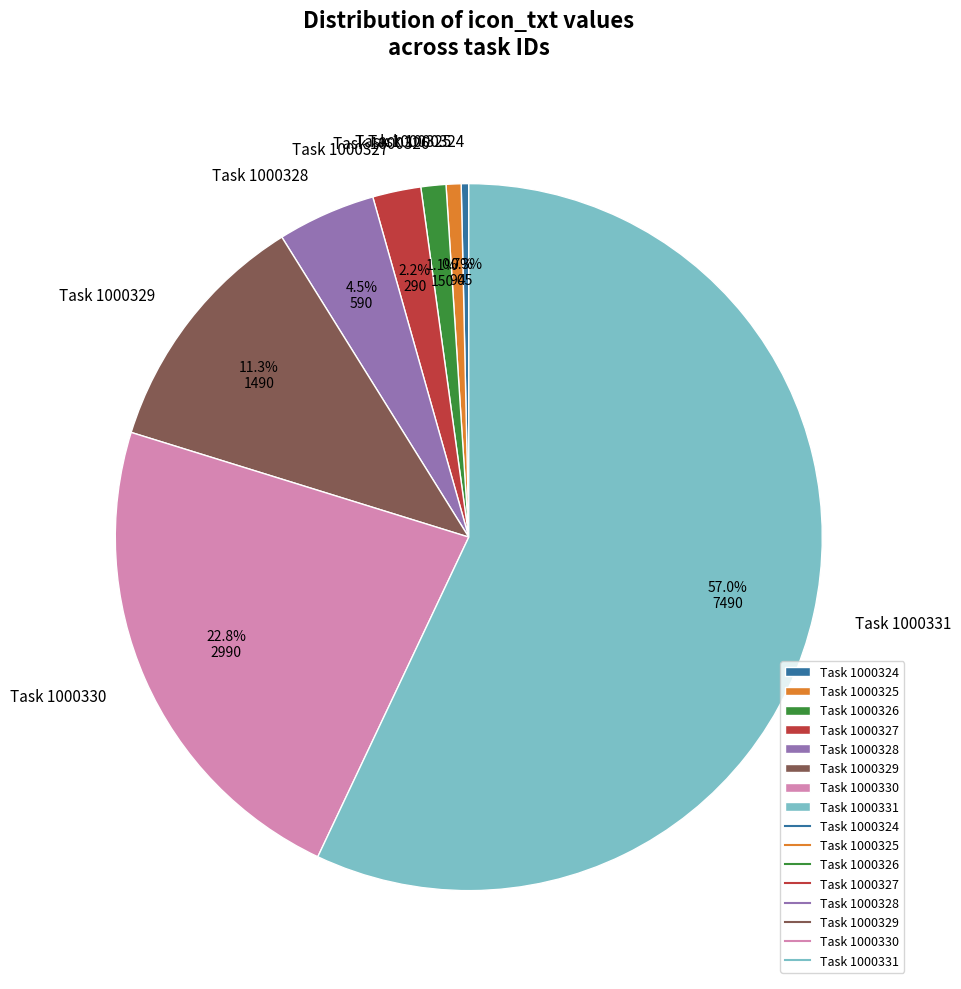

Is it true that Task 1000324 is 0% of the pie?

True